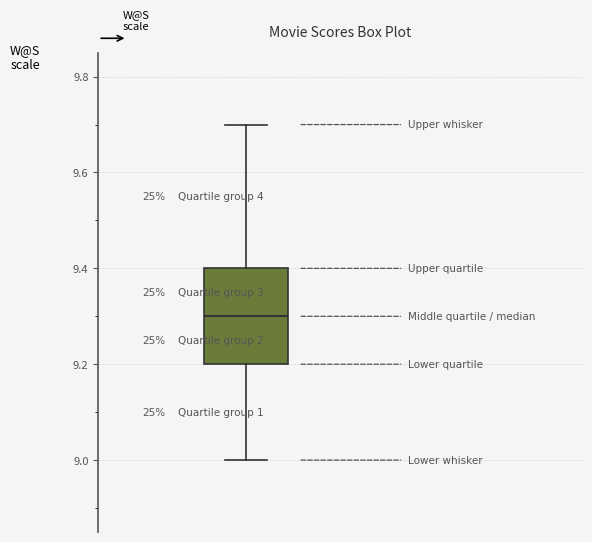

Read this box plot against the y-axis: the position of the median line, the range covered by the box, and the ends of both whiskers. The values are not printed on the chart, so give them approximately, as read against the axis.

median 9.3, box 9.2 to 9.4, whiskers 9.0 to 9.7